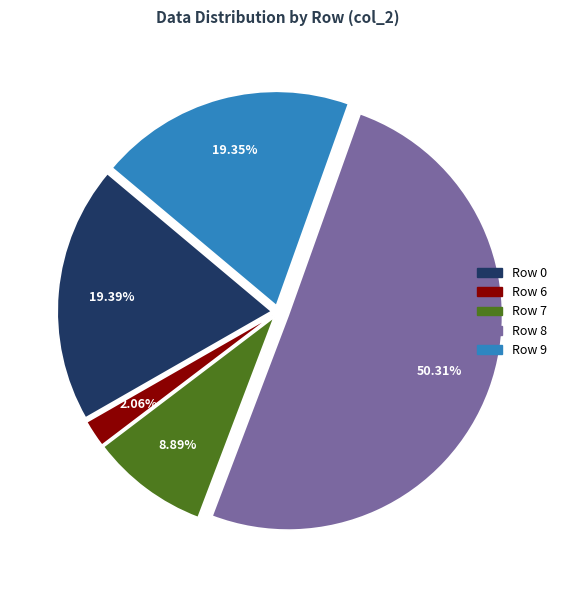

To the nearest percent, what is the average slice percentage?

20%